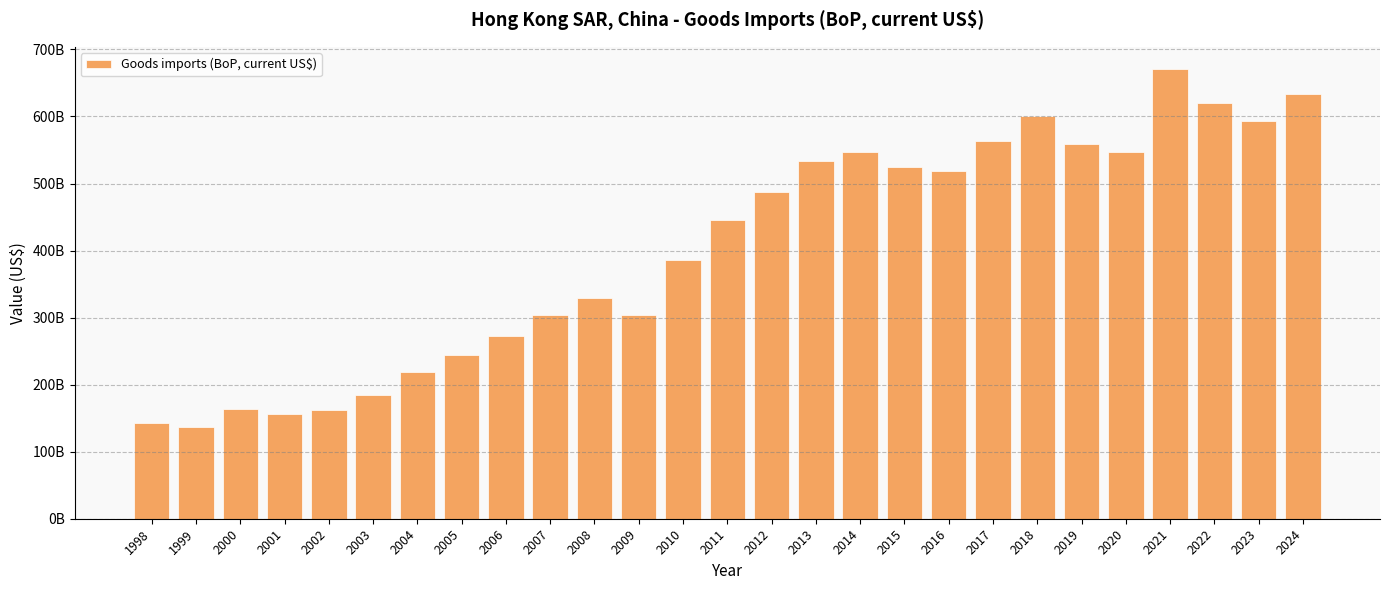

Is it true that the value at 2009 is 303342493884.9?

True